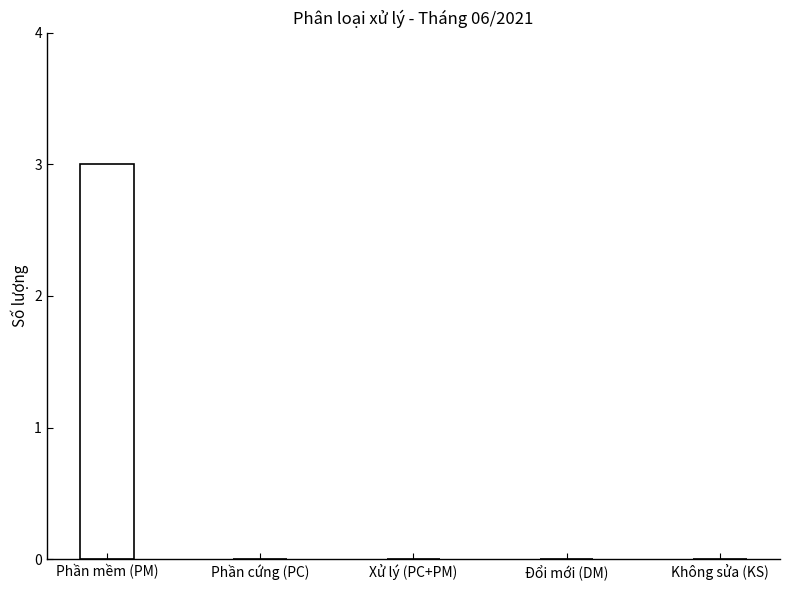

Reading left to right, extract all data points from this chart.

Phần mềm (PM)=3	Phần cứng (PC)=0	Xử lý (PC+PM)=0	Đổi mới (DM)=0	Không sửa (KS)=0